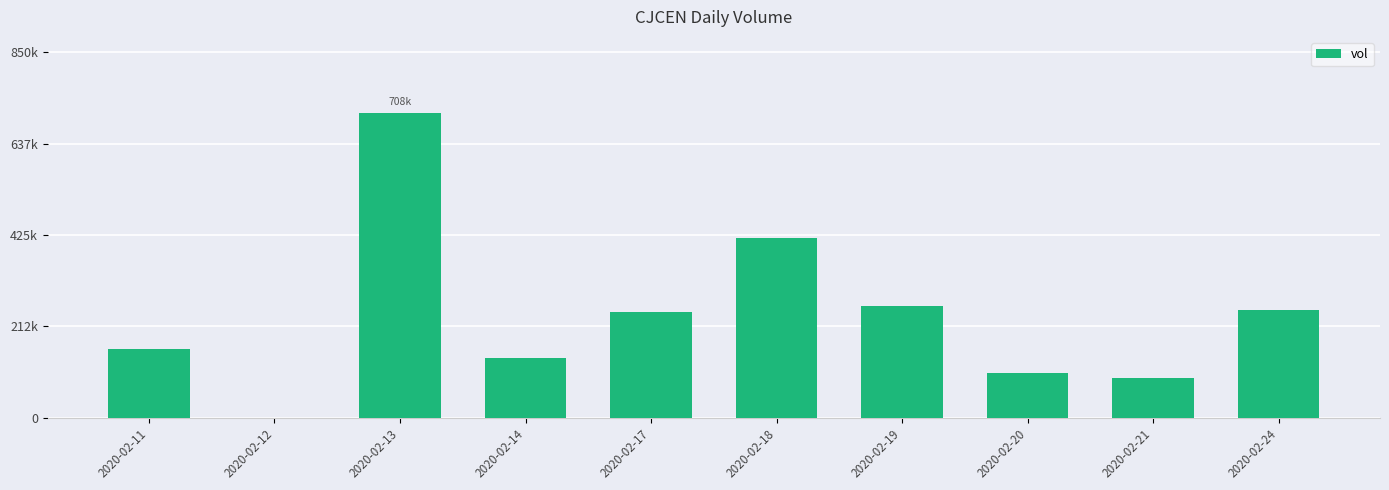

Read the value at 2020-02-13.

708600